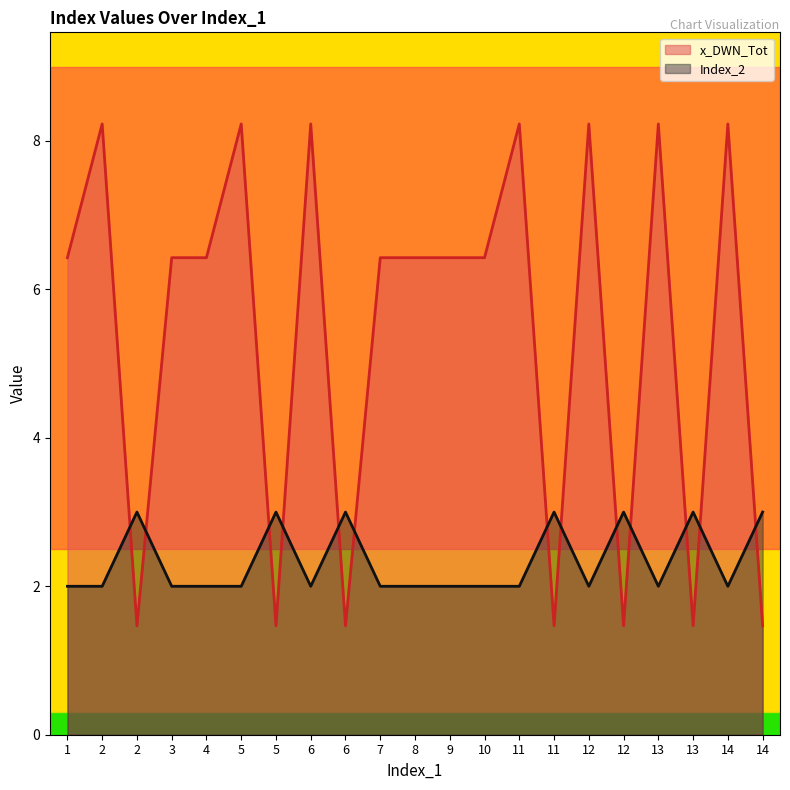

At which label does Index_2 reach its minimum?

1